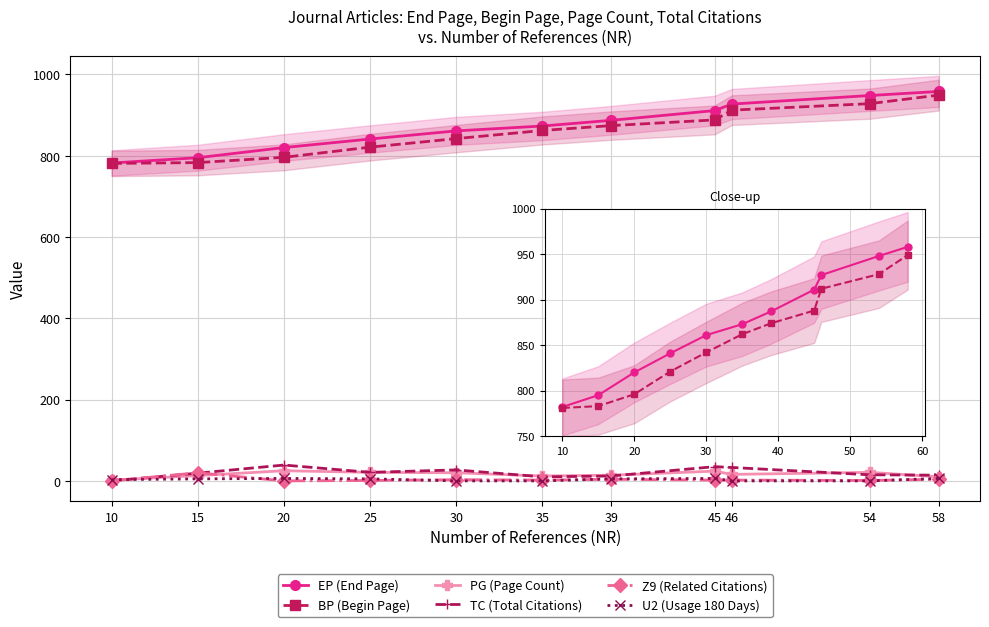

At which category is the sum across all series the highest?

58